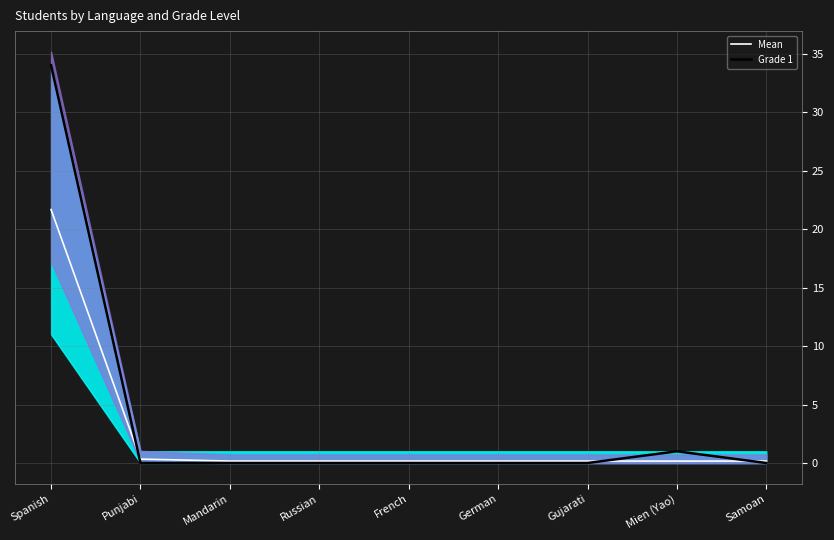

The value of Mean at Mien (Yao) is 0.2. True or false?

True